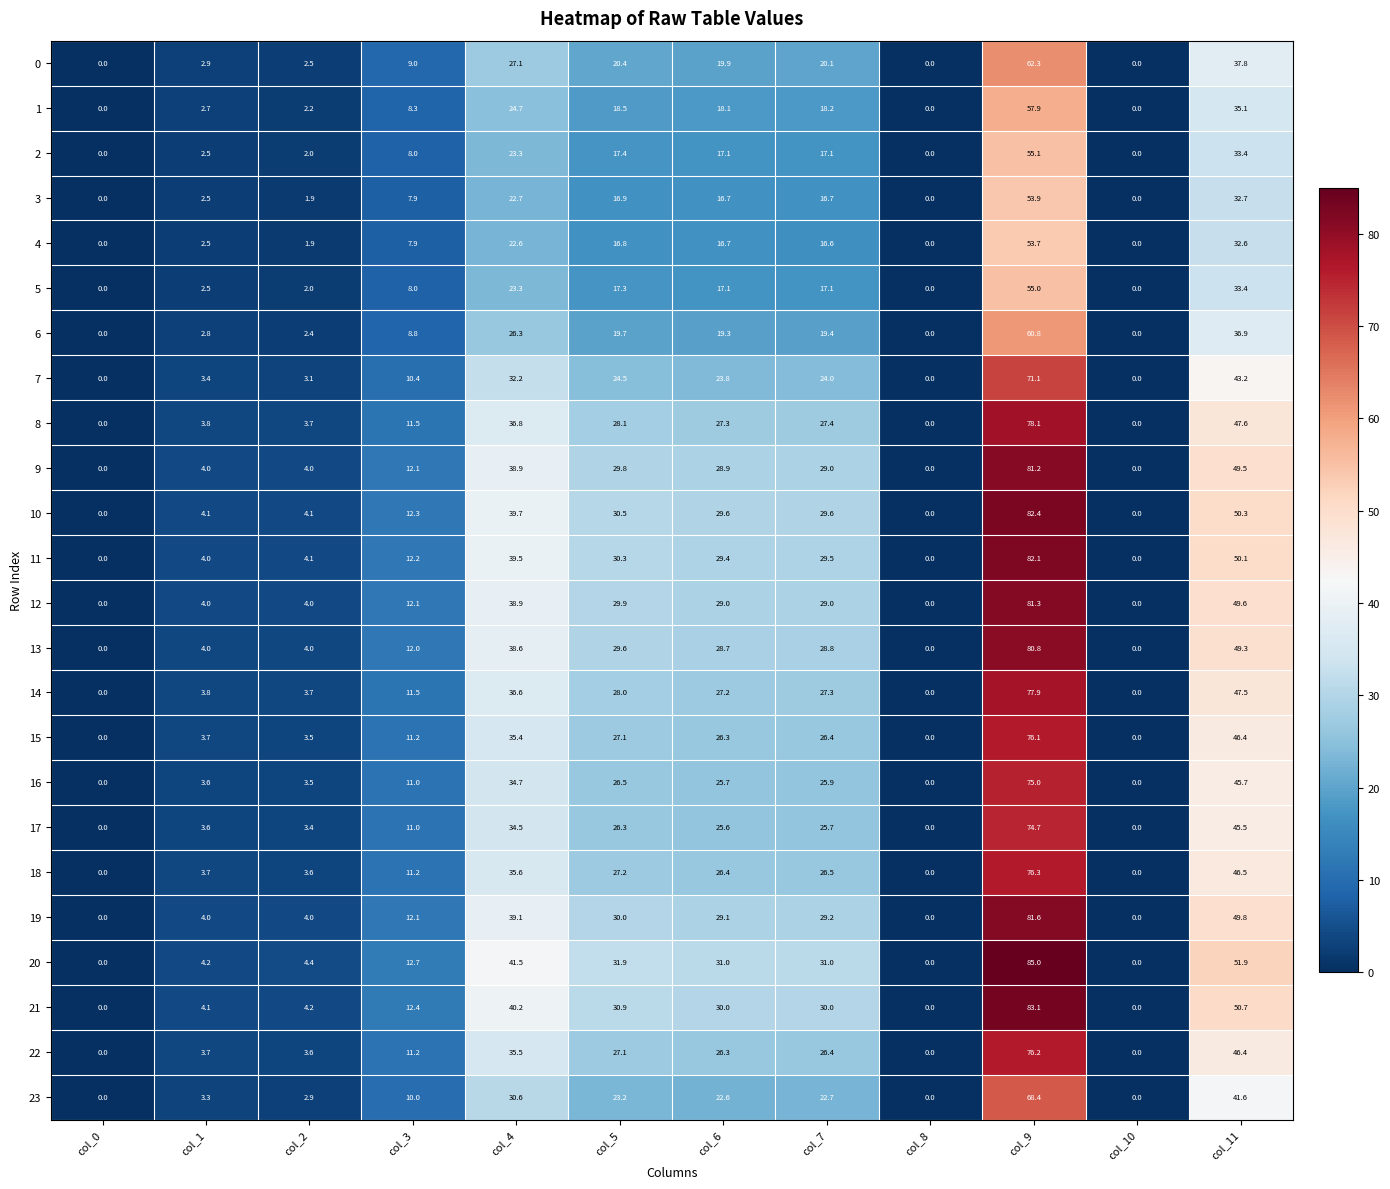

The value of 0 at col_0 is 0.0. True or false?

True